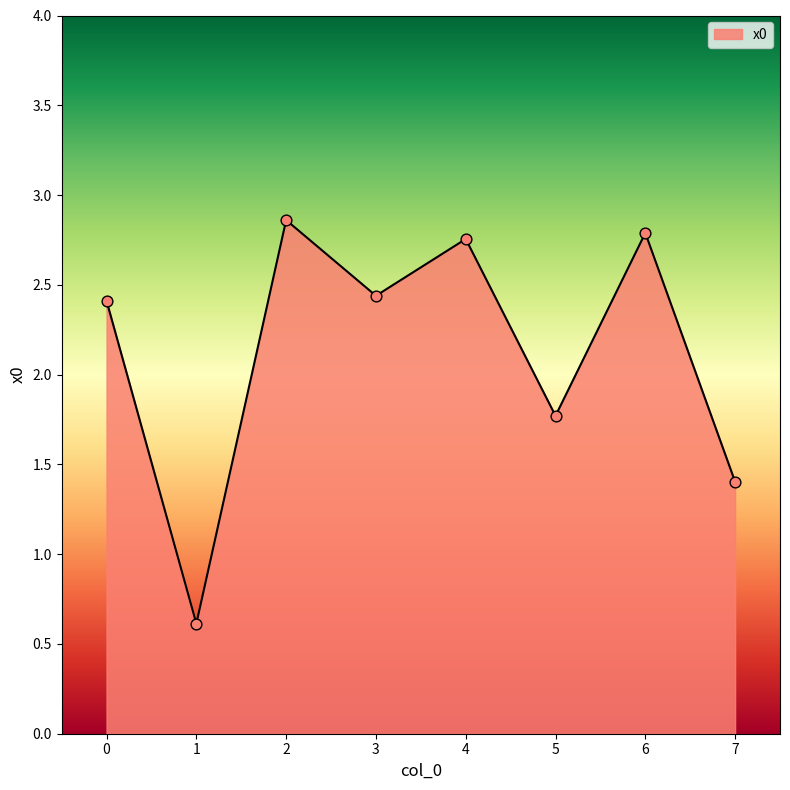

What is the change in value from 1 to 4?

+2.1